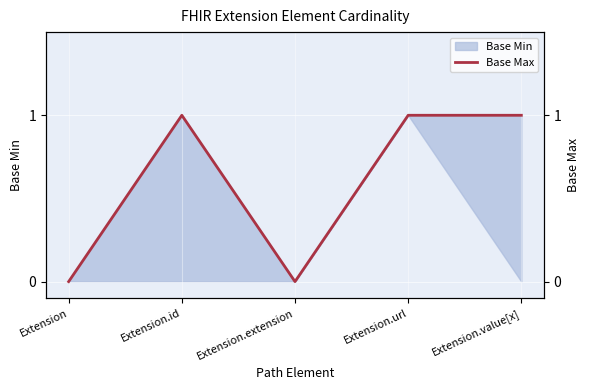

List the labels in order of value, smallest first.

Extension, Extension.extension, Extension.id, Extension.url, Extension.value[x]